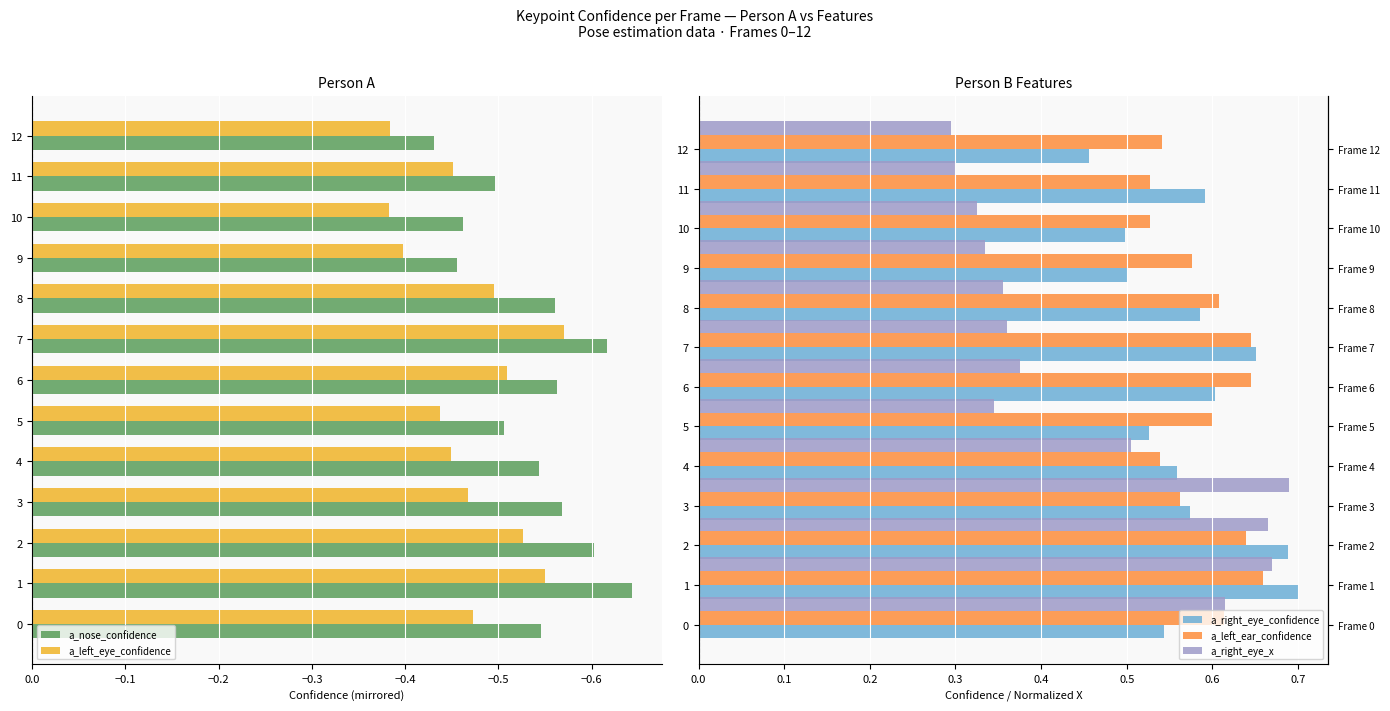

Reading left to right, what are all the values shown in this chart?

a_nose_confidence: -0.5	-0.6	-0.6	-0.6	-0.5	-0.5	-0.6	-0.6	-0.6	-0.5	-0.5	-0.5	-0.4
a_left_eye_confidence: -0.5	-0.5	-0.5	-0.5	-0.4	-0.4	-0.5	-0.6	-0.5	-0.4	-0.4	-0.5	-0.4
a_right_eye_confidence: 0.5	0.7	0.7	0.6	0.6	0.5	0.6	0.7	0.6	0.5	0.5	0.6	0.5
a_left_ear_confidence: 0.6	0.7	0.6	0.6	0.5	0.6	0.6	0.6	0.6	0.6	0.5	0.5	0.5
a_right_eye_x: 0.6	0.7	0.7	0.7	0.5	0.3	0.4	0.4	0.4	0.3	0.3	0.3	0.3